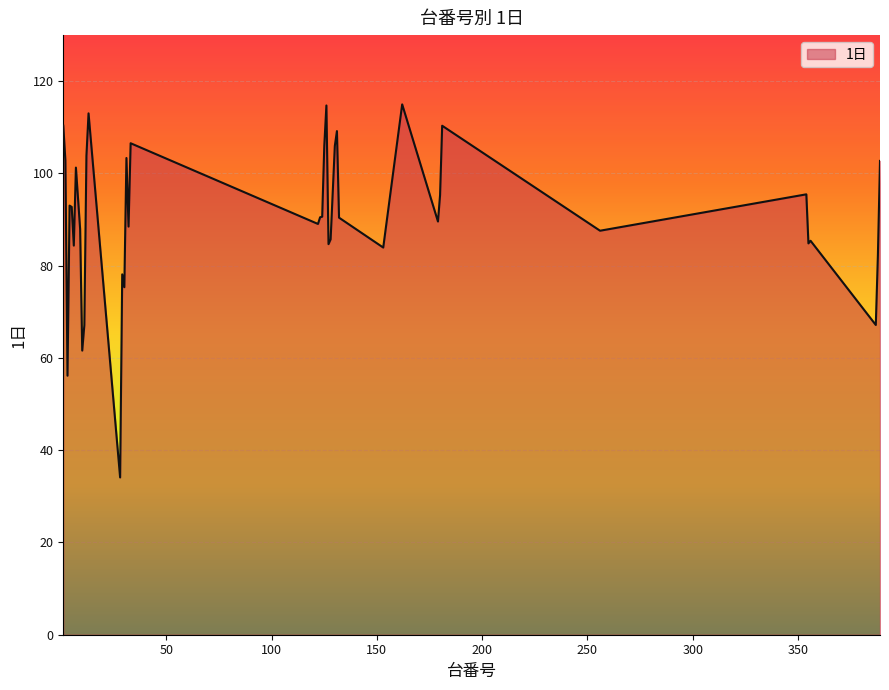

How many lines are shown in the chart?

1